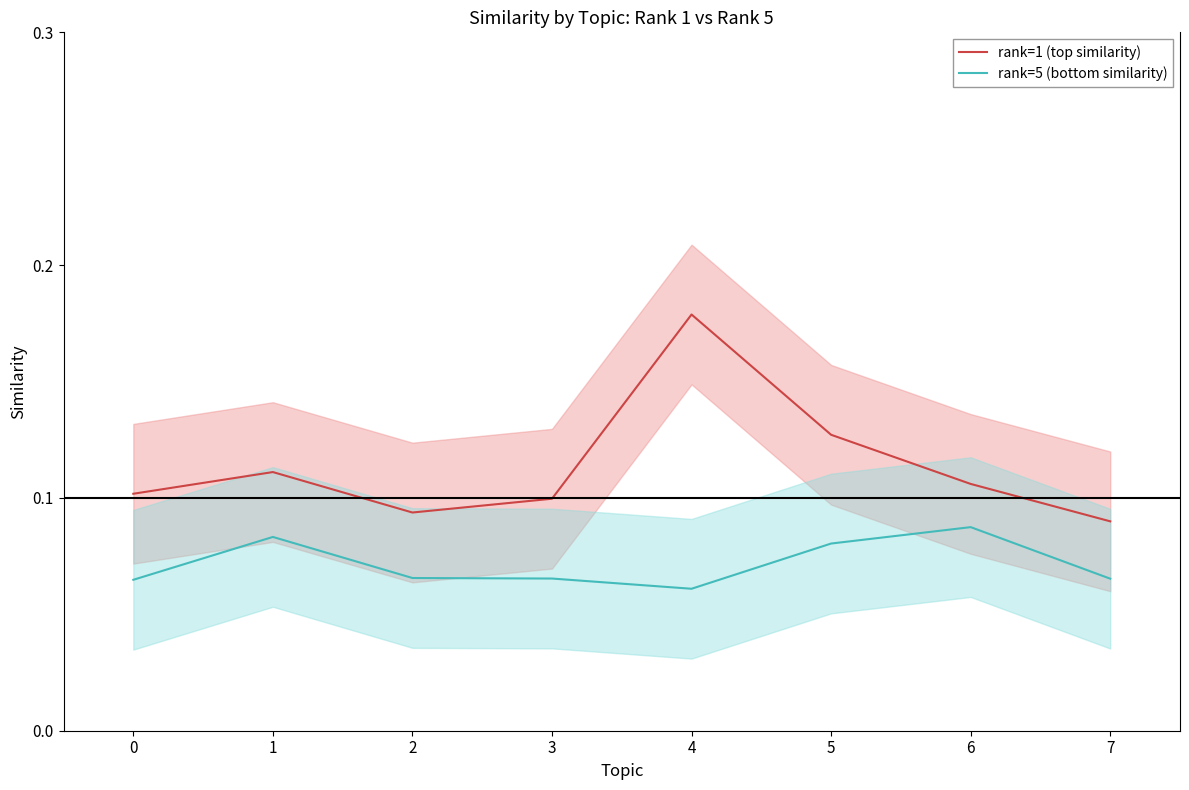

List the series in order of their overall mean, lowest first.

rank=5 (bottom similarity), rank=1 (top similarity)